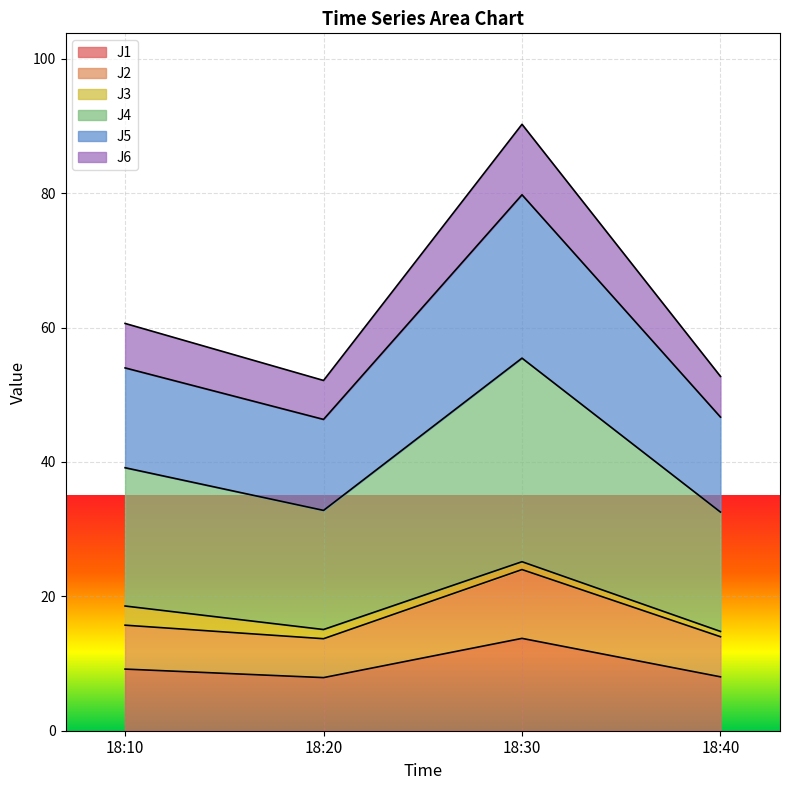

The value of J1 at 18:10 is 9.2. True or false?

True